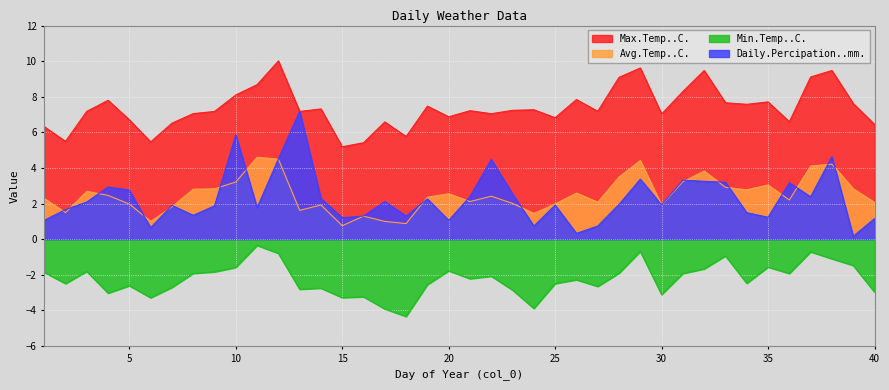

Does the chart display data point markers on the line(s)?

No